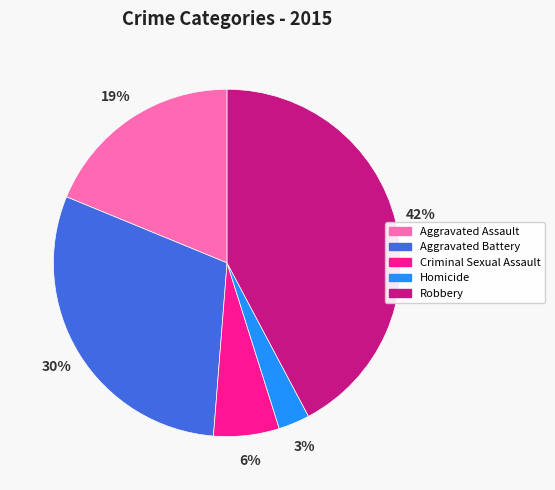

How many segments does this pie chart have?

5